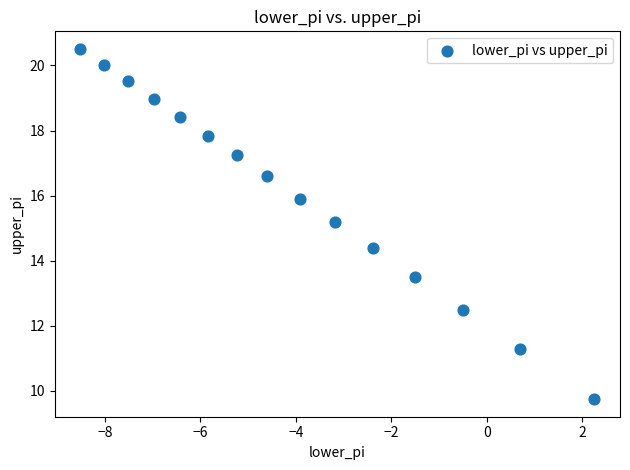

What is the range of X values (max minus min)?

10.8